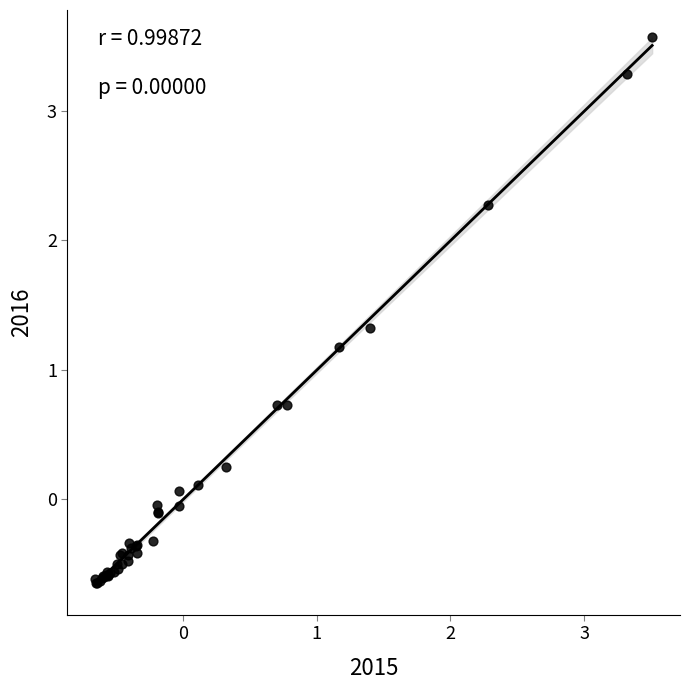

What Y value in the scatter plot is closest to 1?

1.2